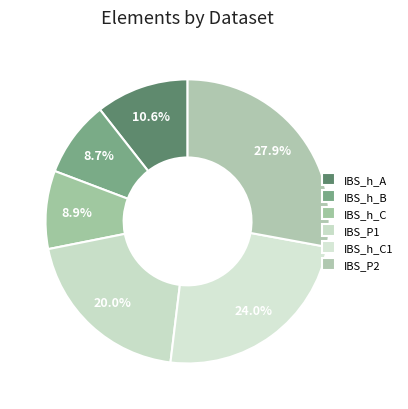

Count the number of slices in the pie.

6